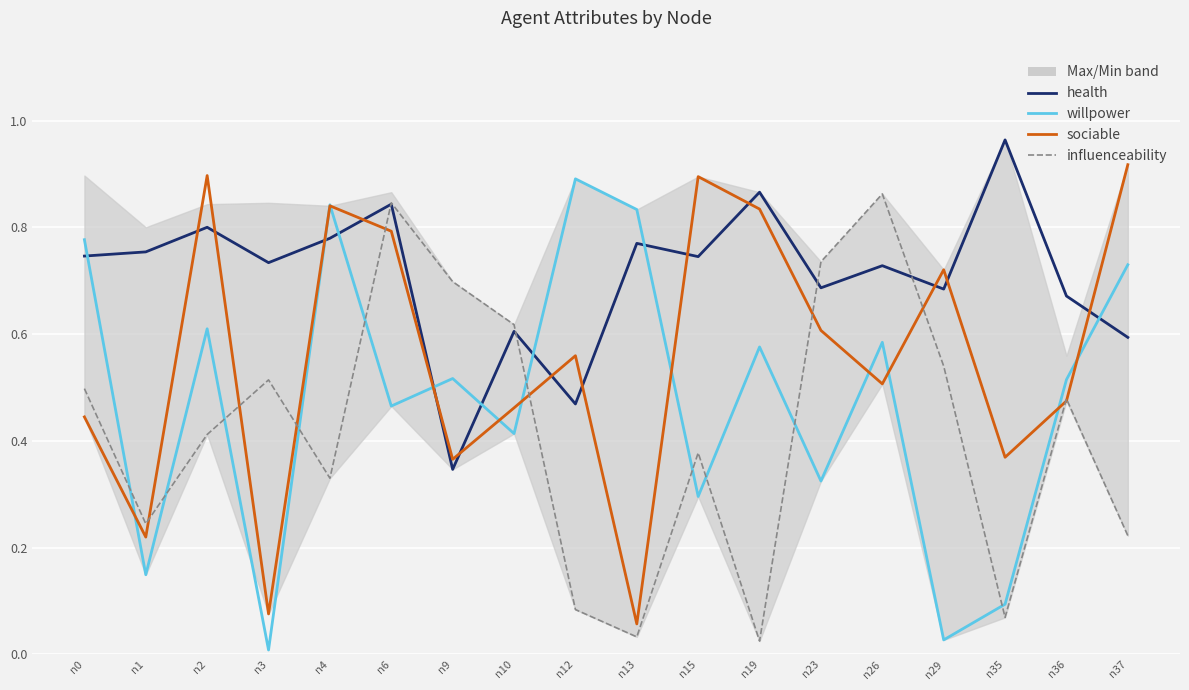

Rank the categories by influenceability value from lowest to highest.

n19, n13, n35, n12, n37, n1, n4, n15, n2, n36, n0, n3, n29, n10, n9, n23, n6, n26